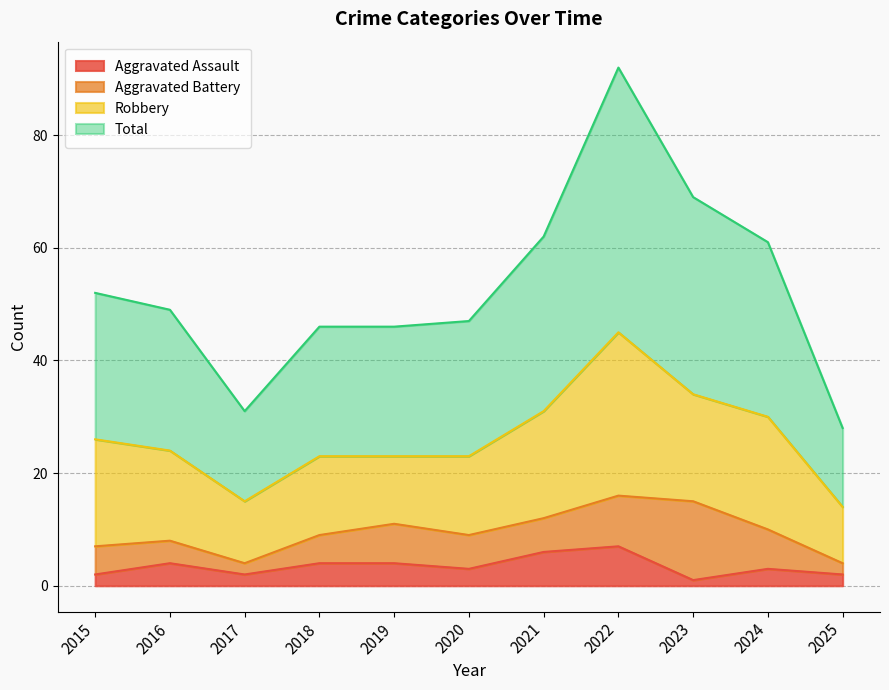

What is the maximum value for Aggravated Assault?

7